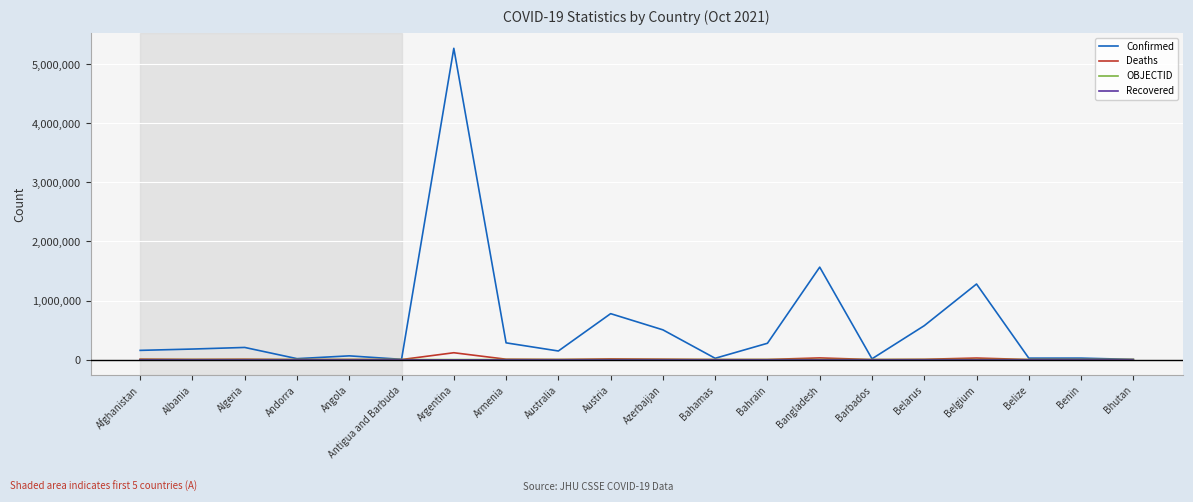

True or false: OBJECTID and Recovered cross at least once.

False